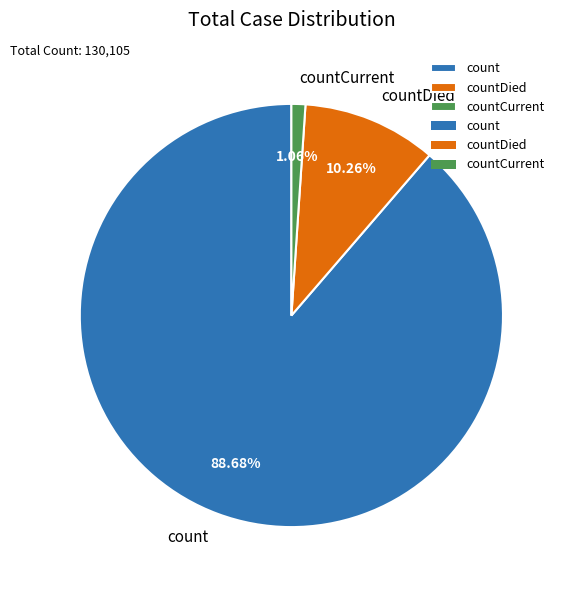

Is there a majority slice in this chart?

Yes